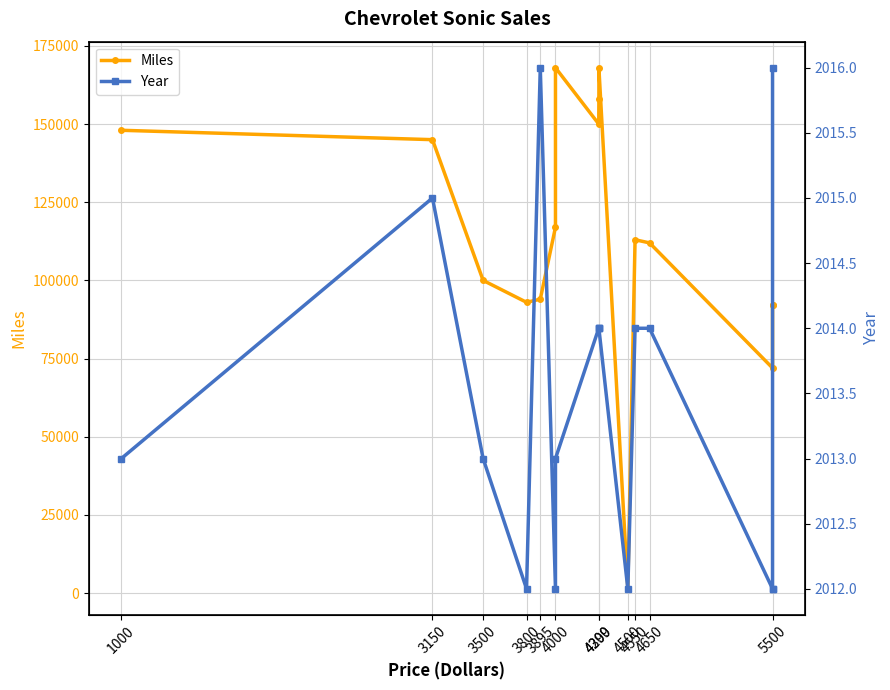

Reading left to right, extract all data points from this chart.

Miles: 148000	145000	100000	93000	94000	117000	168000	150000	158000	168000	1400	113000	112000	72000	92000	92000
Year: 2013	2015	2013	2012	2016	2012	2013	2014	2014	2014	2012	2014	2014	2012	2012	2016